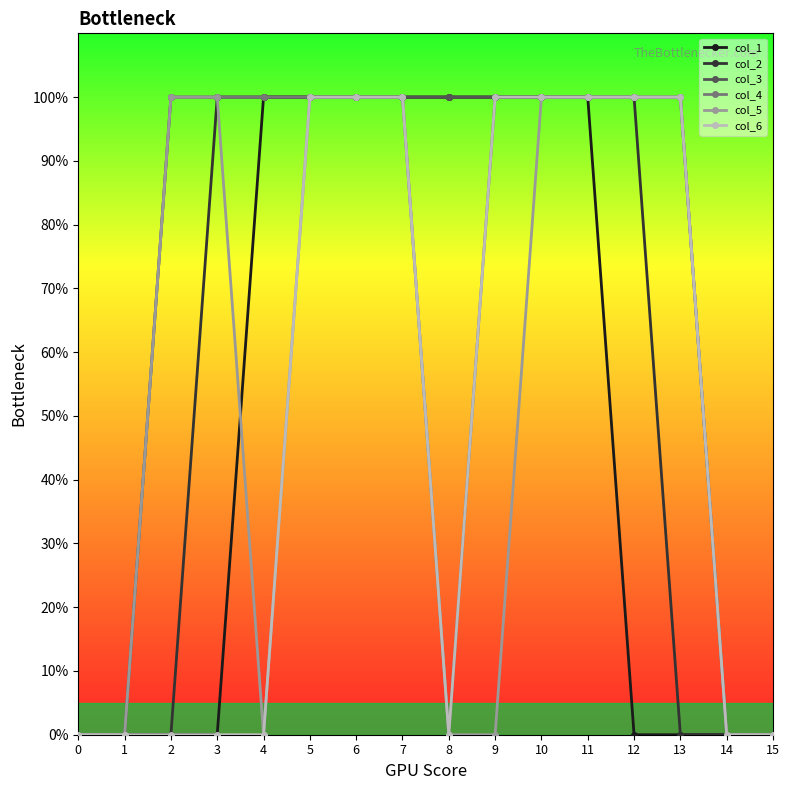

Does the chart have visible grid lines?

No